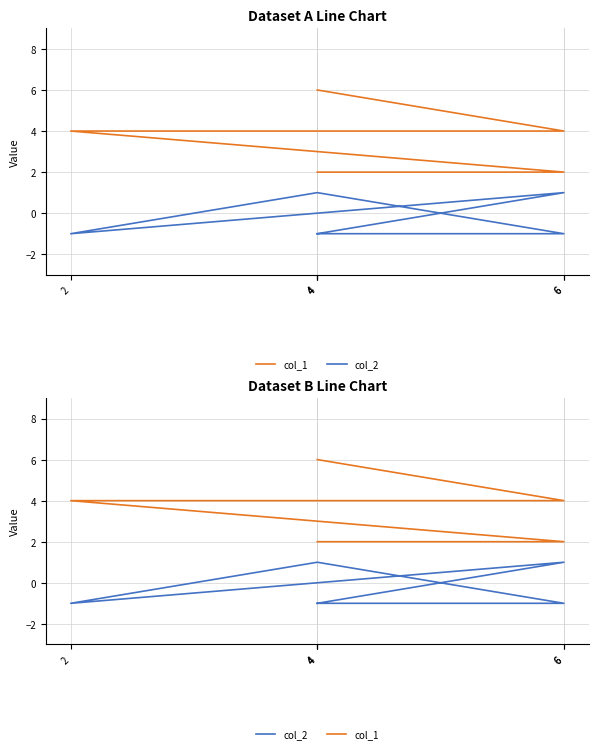

What is the average value of the col_1 series?

4